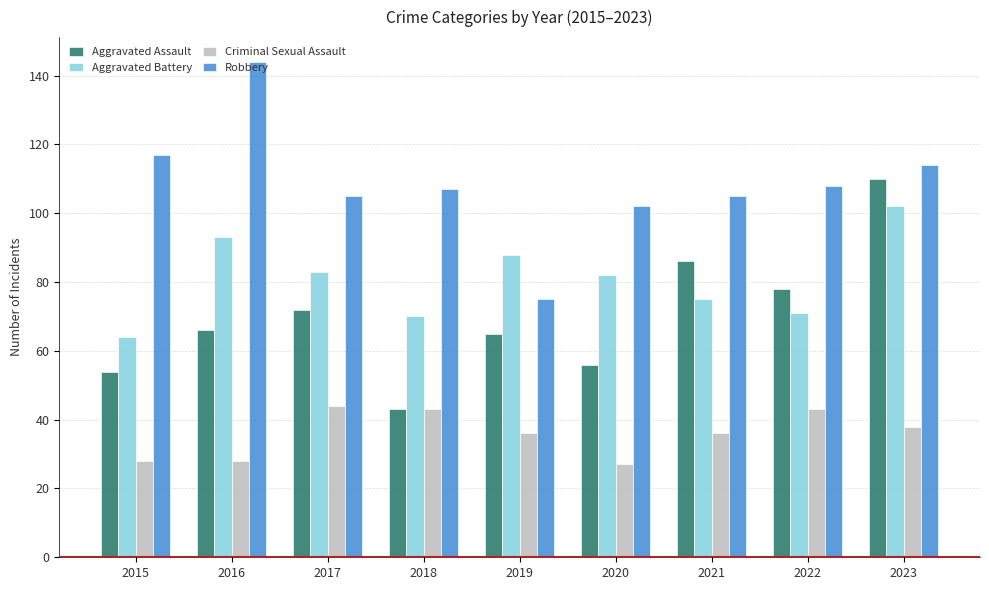

Reading right to left, extract all data points from this chart.

Aggravated Assault: 2023=110	2022=78	2021=86	2020=56	2019=65	2018=43	2017=72	2016=66	2015=54
Aggravated Battery: 2023=102	2022=71	2021=75	2020=82	2019=88	2018=70	2017=83	2016=93	2015=64
Criminal Sexual Assault: 2023=38	2022=43	2021=36	2020=27	2019=36	2018=43	2017=44	2016=28	2015=28
Robbery: 2023=114	2022=108	2021=105	2020=102	2019=75	2018=107	2017=105	2016=144	2015=117